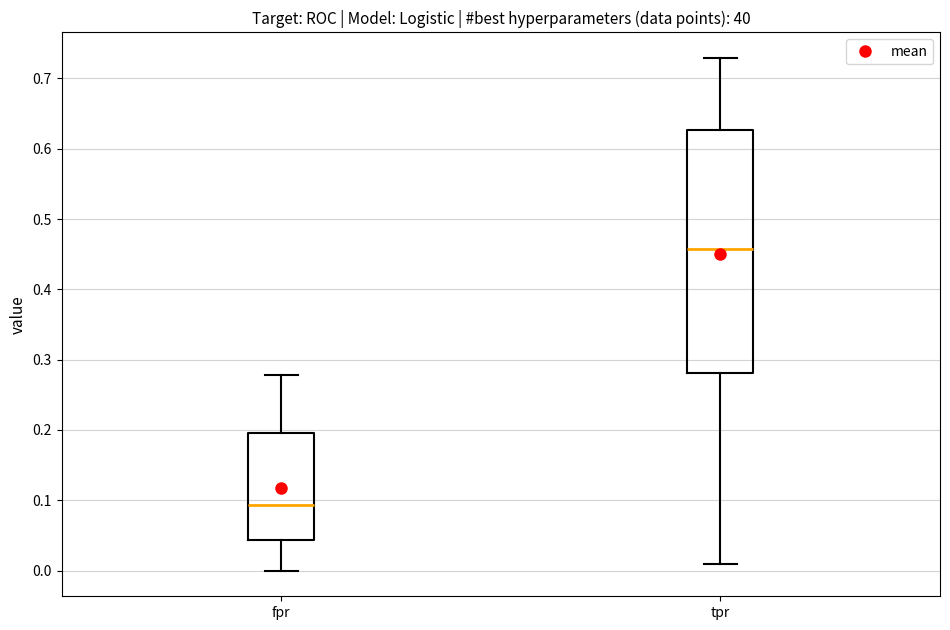

Reading left to right, read every box against the y-axis: the position of its median line, the range the box covers, and the ends of its whiskers. The values are not printed on the chart, so give them approximately, as read against the axis.

fpr: median 0.09, box 0.04 to 0.20, whiskers 0.00 to 0.28
tpr: median 0.46, box 0.28 to 0.63, whiskers 0.01 to 0.73